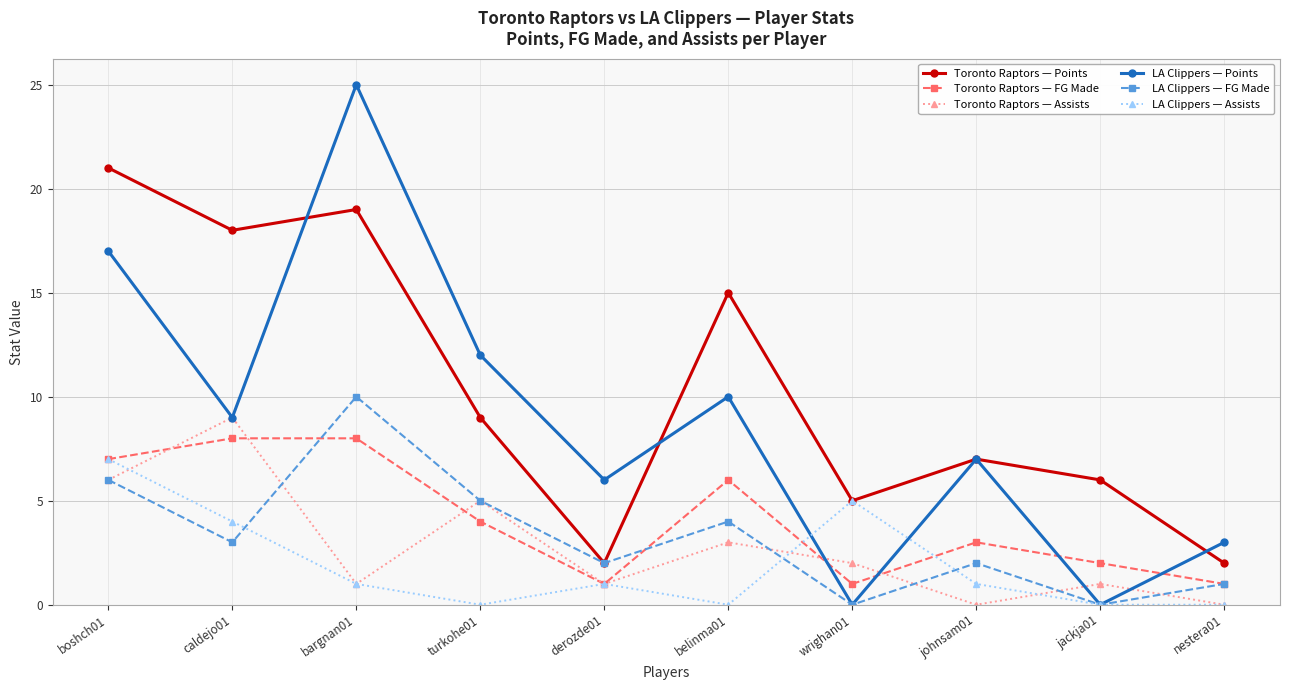

How many lines are shown in the chart?

6